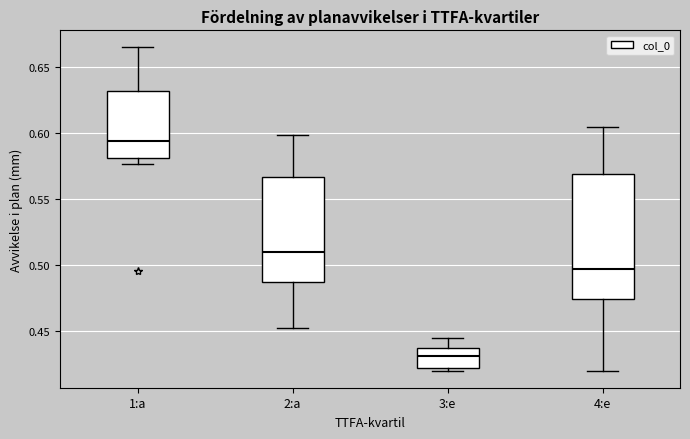

Comparing the boxes themselves (not the whiskers), which one is the tallest?

4:e